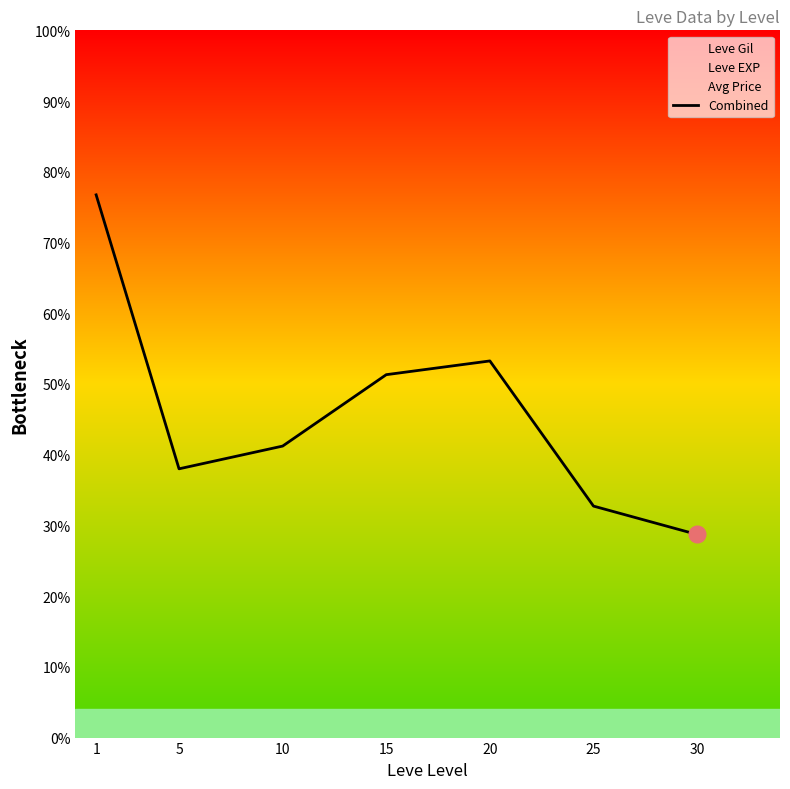

Reading right to left, extract all data points from this chart.

30=28.7	25=32.7	20=53.3	15=51.3	10=41.2	5=38.0	1=76.7